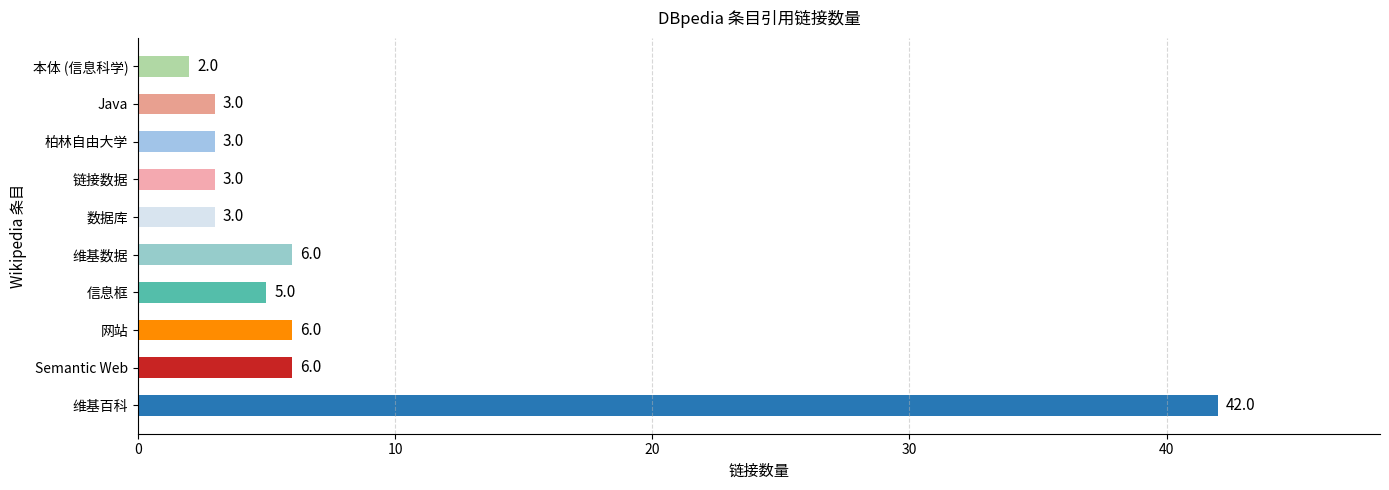

The chart shows a value of 3 at 柏林自由大学. True or false?

True